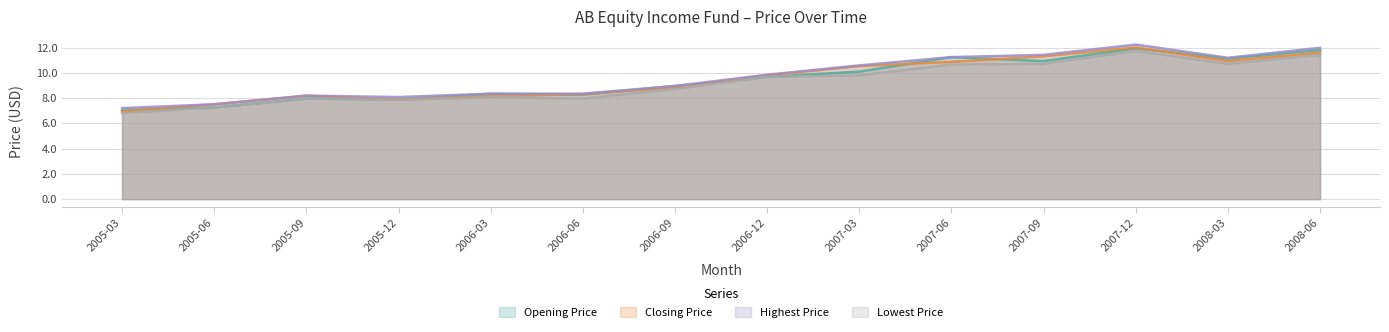

What is the difference between the highest and lowest values at 2005-06?

0.3